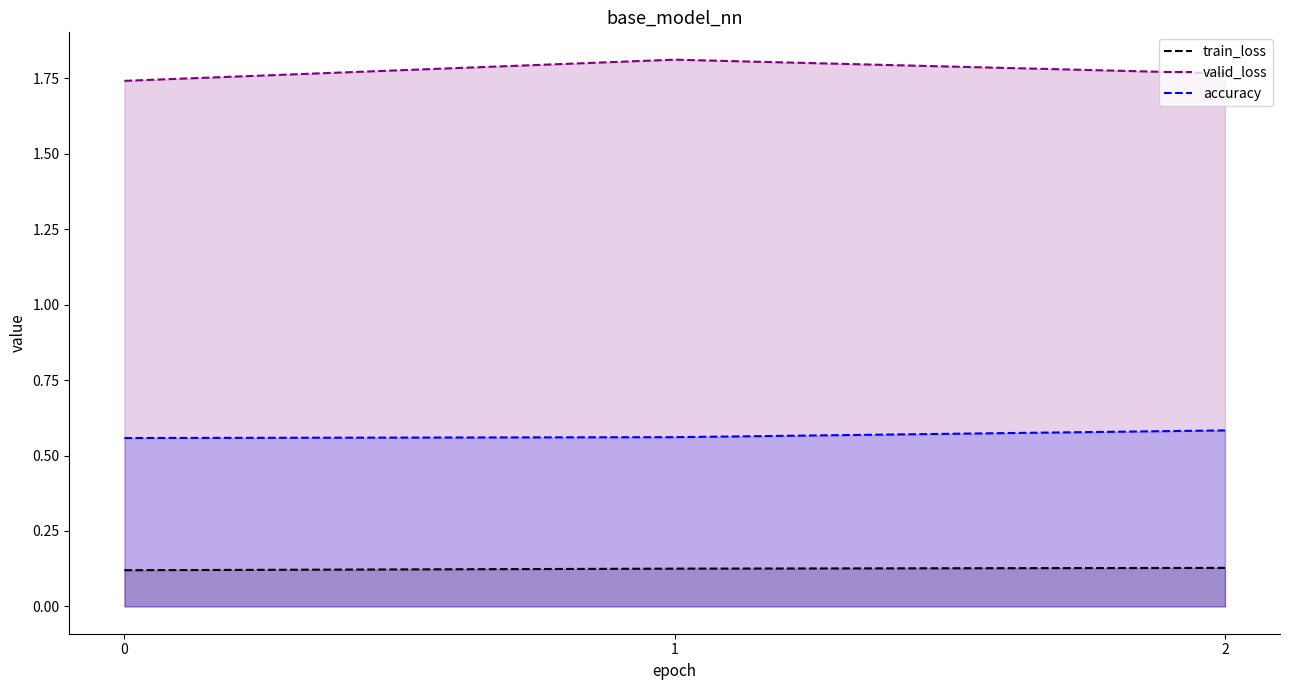

List the series in order of their overall mean, highest first.

valid_loss, accuracy, train_loss